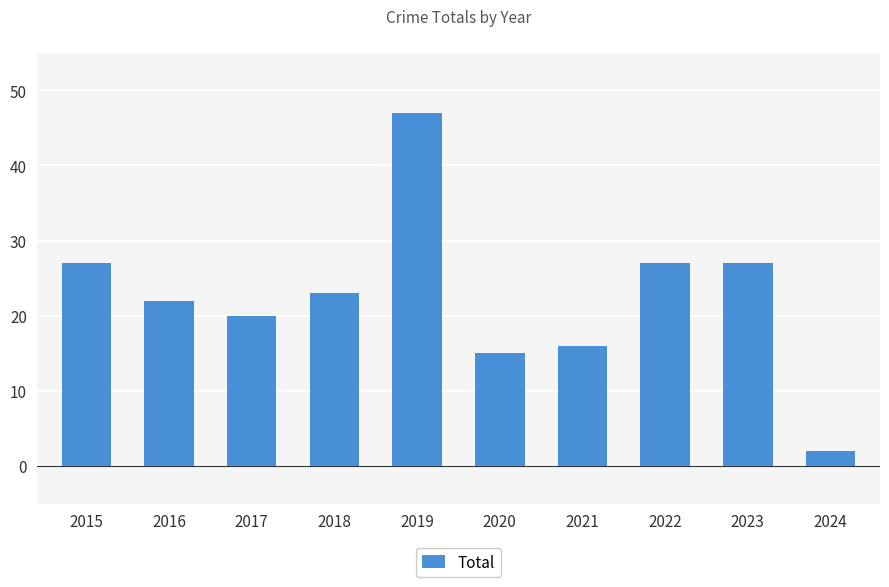

At which label does the data first exceed 23?

2015